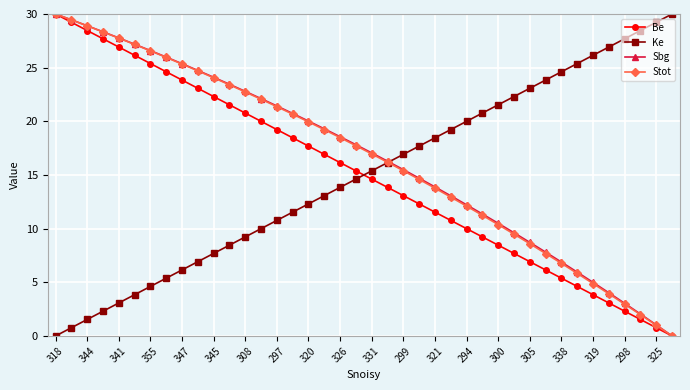

Reading right to left, transcribe all the data shown in this chart.

Be: 0.0	0.8	1.5	2.3	3.1	3.8	4.6	5.4	6.2	6.9	7.7	8.5	9.2	10.0	10.8	11.5	12.3	13.1	13.8	14.6	15.4	16.2	16.9	17.7	18.5	19.2	20.0	20.8	21.5	22.3	23.1	23.8	24.6	25.4	26.2	26.9	27.7	28.5	29.2	30.0
Ke: 30.0	29.2	28.5	27.7	26.9	26.2	25.4	24.6	23.8	23.1	22.3	21.5	20.8	20.0	19.2	18.5	17.7	16.9	16.2	15.4	14.6	13.8	13.1	12.3	11.5	10.8	10.0	9.2	8.5	7.7	6.9	6.2	5.4	4.6	3.8	3.1	2.3	1.5	0.8	0.0
Sbg: 0.0	1.0	2.0	3.0	4.0	5.0	5.9	6.9	7.8	8.7	9.6	10.5	11.4	12.2	13.1	13.9	14.7	15.5	16.3	17.1	17.8	18.6	19.3	20.0	20.7	21.4	22.1	22.8	23.5	24.1	24.7	25.4	26.0	26.6	27.2	27.8	28.3	28.9	29.5	30.0
Stot: 0.0	1.0	2.0	3.0	3.9	4.9	5.8	6.8	7.7	8.6	9.5	10.4	11.2	12.1	12.9	13.8	14.6	15.4	16.2	17.0	17.7	18.5	19.2	19.9	20.7	21.4	22.1	22.7	23.4	24.1	24.7	25.3	26.0	26.6	27.2	27.8	28.3	28.9	29.5	30.0